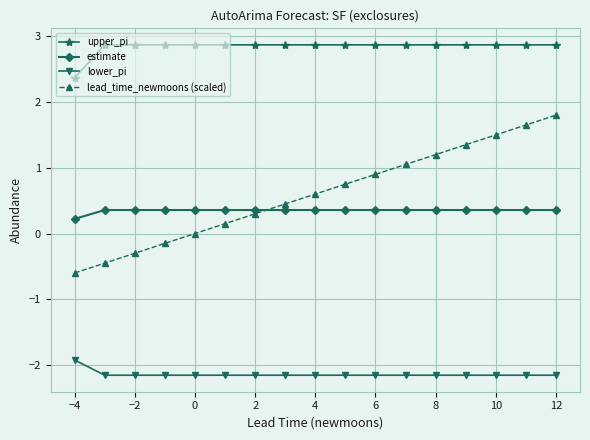

Which series has the largest total across all categories?

upper_pi